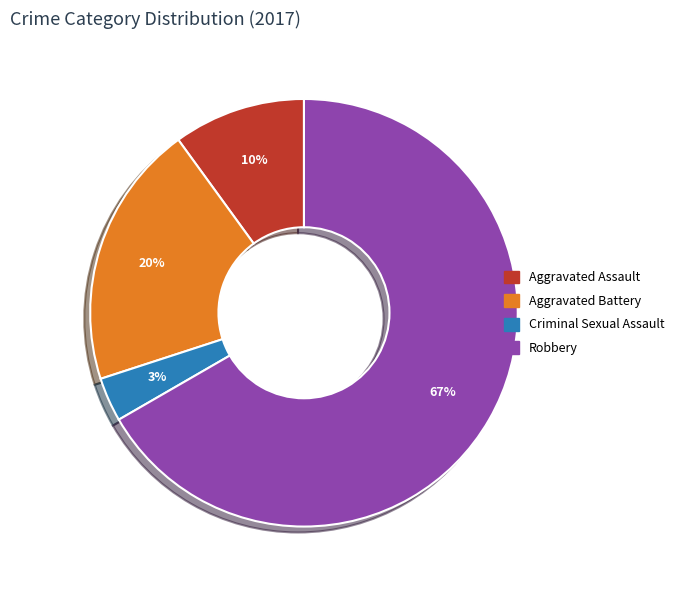

Is there any slice that represents more than half of the pie?

Yes